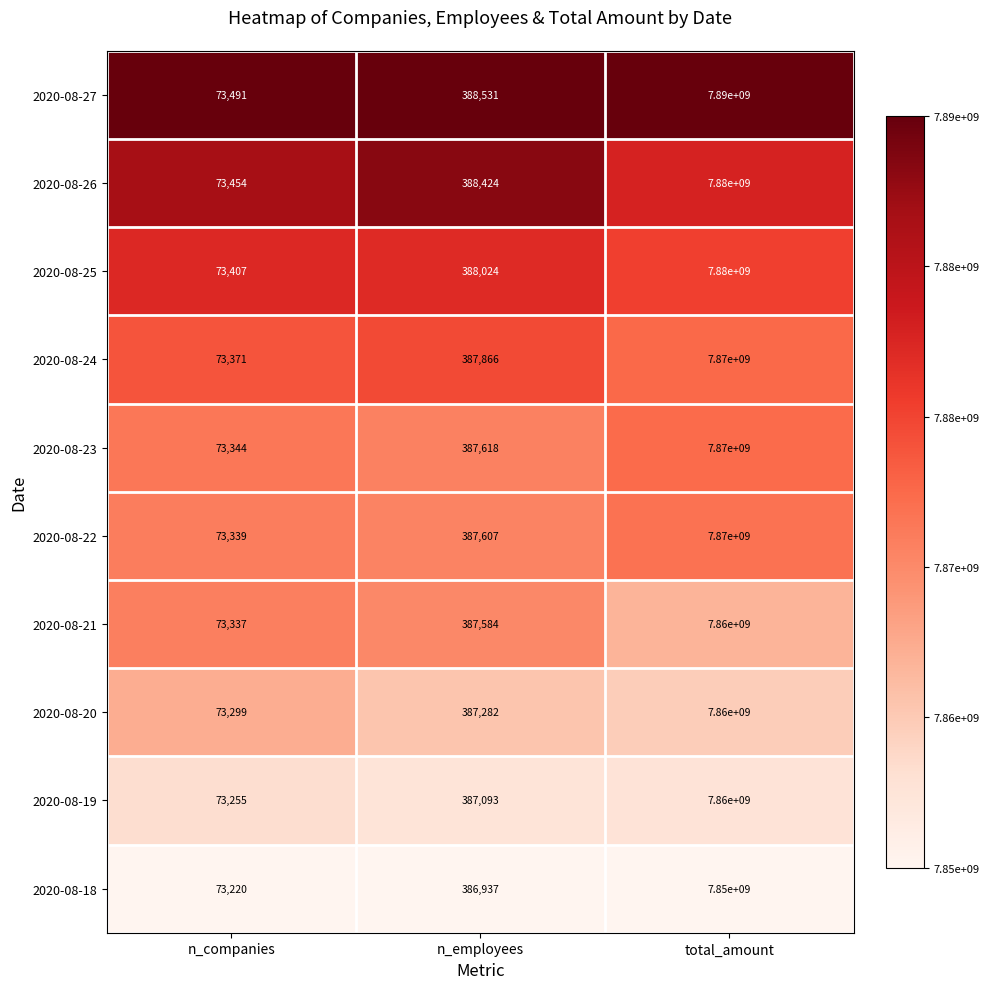

At which category is the sum across all series the highest?

total_amount